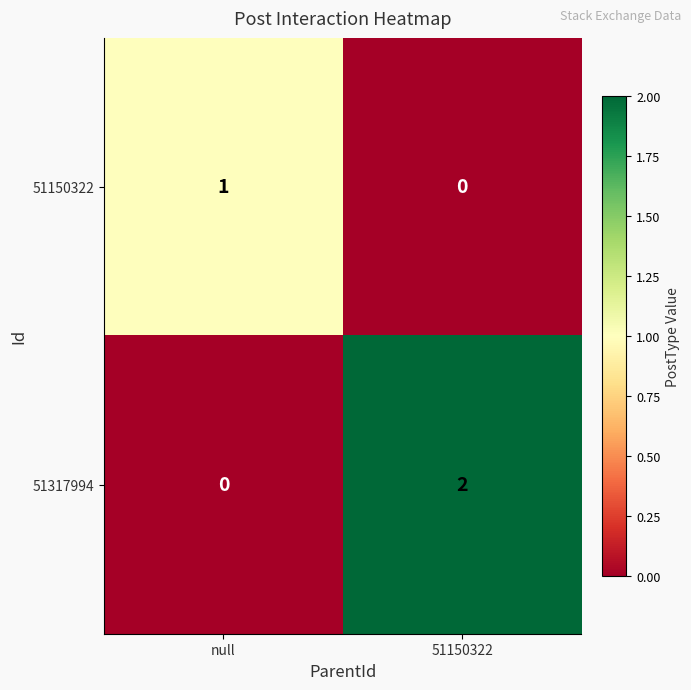

Rank the series at null from lowest to highest value.

51317994, 51150322